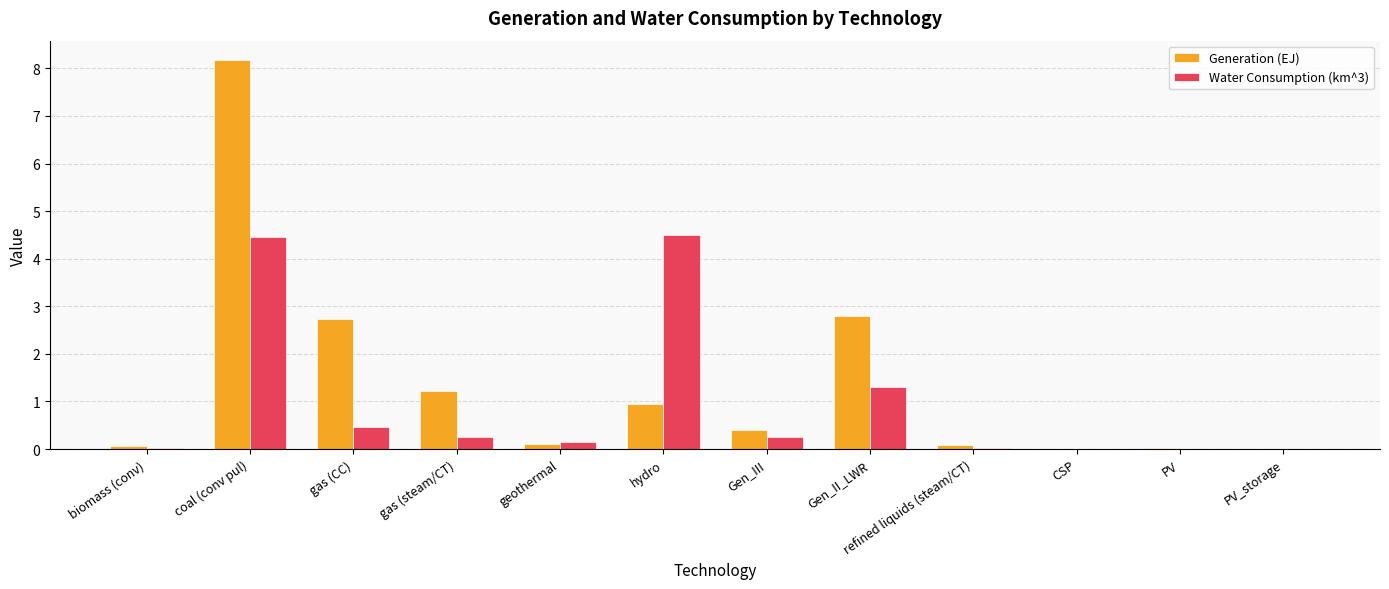

True or false: Generation (EJ) has a value of 4.7 at Gen_II_LWR.

False